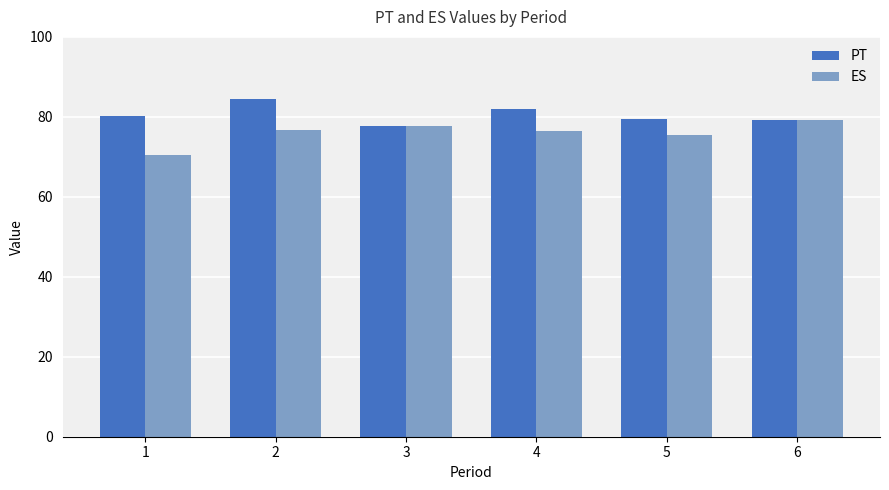

List the series in order of their overall mean, highest first.

PT, ES